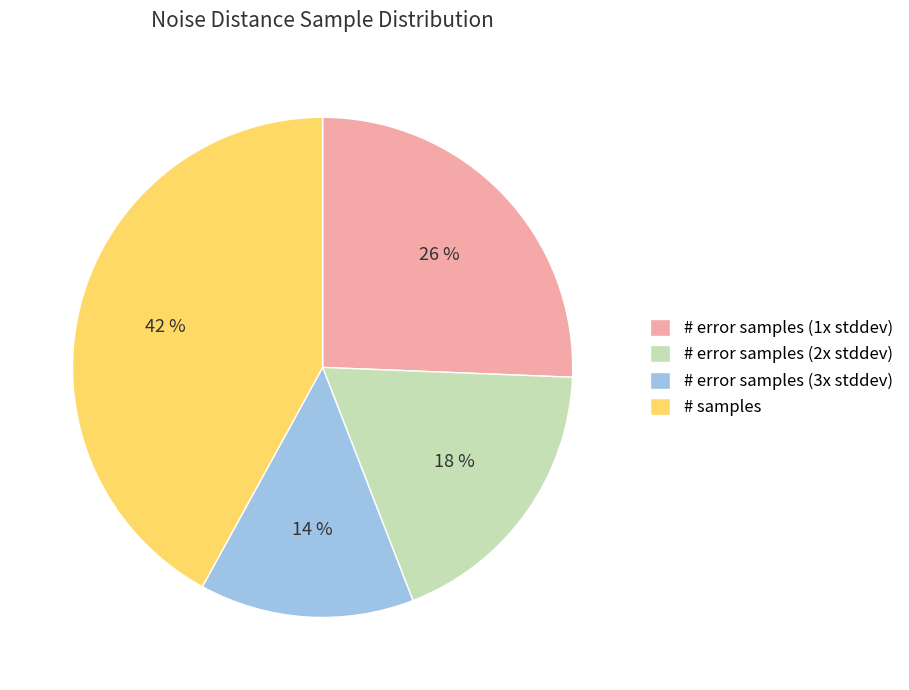

Rank the categories by value from highest to lowest.

# samples, # error samples (1x stddev), # error samples (2x stddev), # error samples (3x stddev)